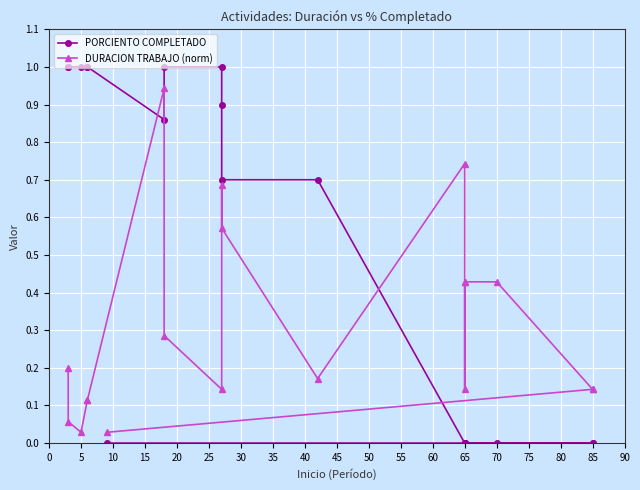

In PORCIENTO COMPLETADO, how many points are lower than both neighbors (excluding endpoints)?

1